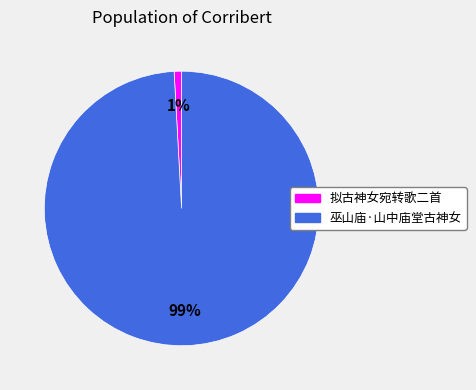

Do 巫山庙·山中庙堂古神女 and 拟古神女宛转歌二首 together represent more than half of the pie?

Yes